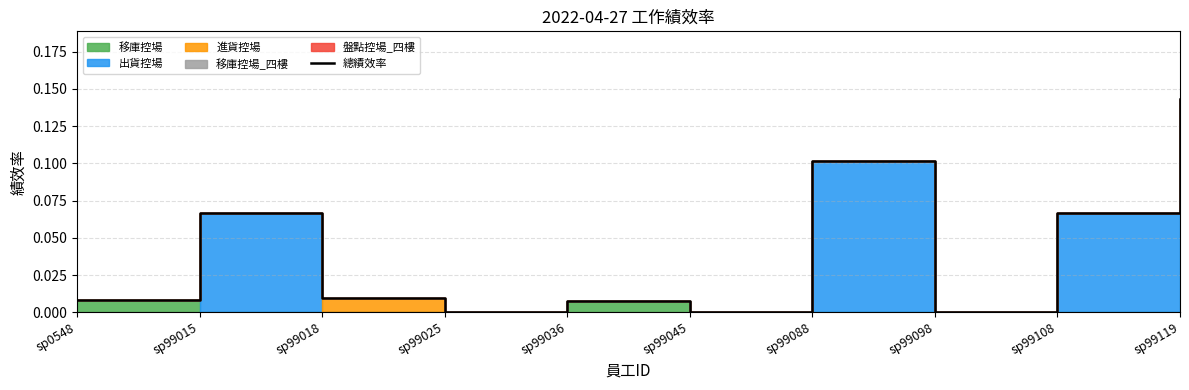

Reading right to left, extract all data points from this chart.

0.1	0.1	0.0	0.1	0.0	0.0	0.0	0.0	0.1	0.0